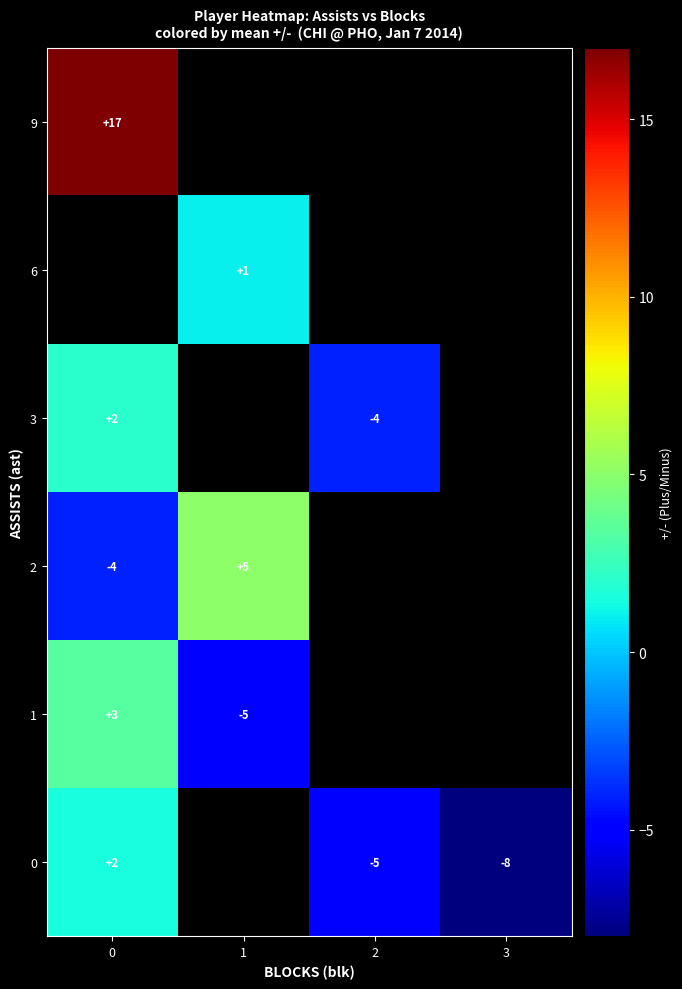

The value of 1 at 1 is -1.5. True or false?

False